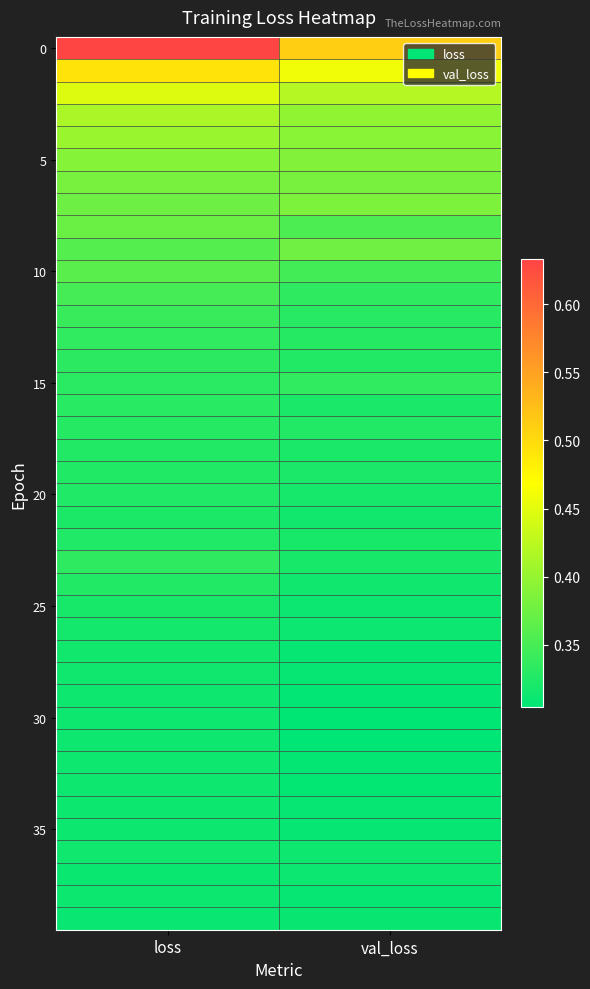

What is the total value across all series at val_loss?

13.6